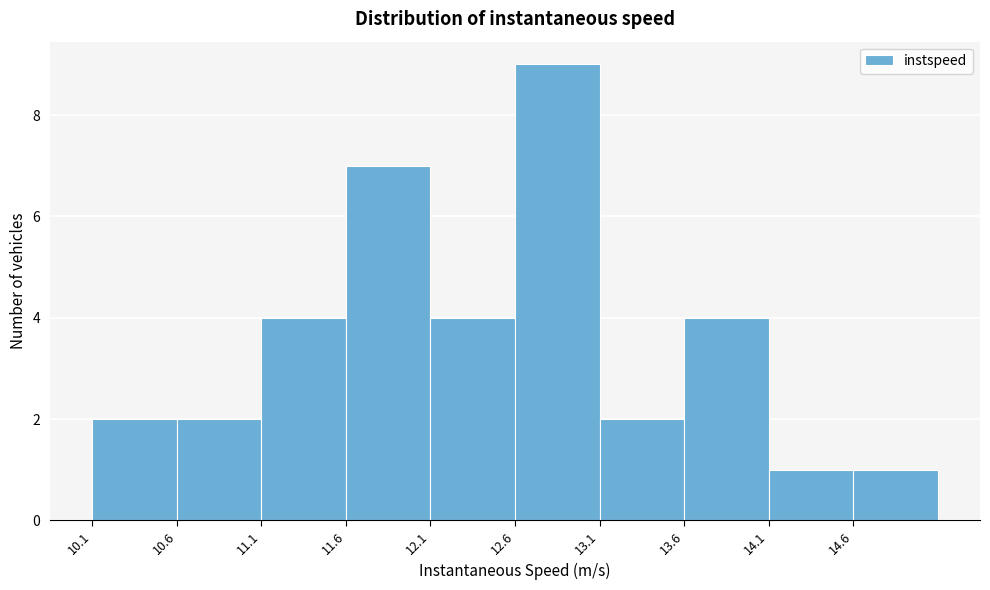

How tall is the bar that spans 10.6 to 11.1 on the x-axis? Neither the bar edges nor the heights are printed on the chart, so give them approximately, as read against the axes.

2